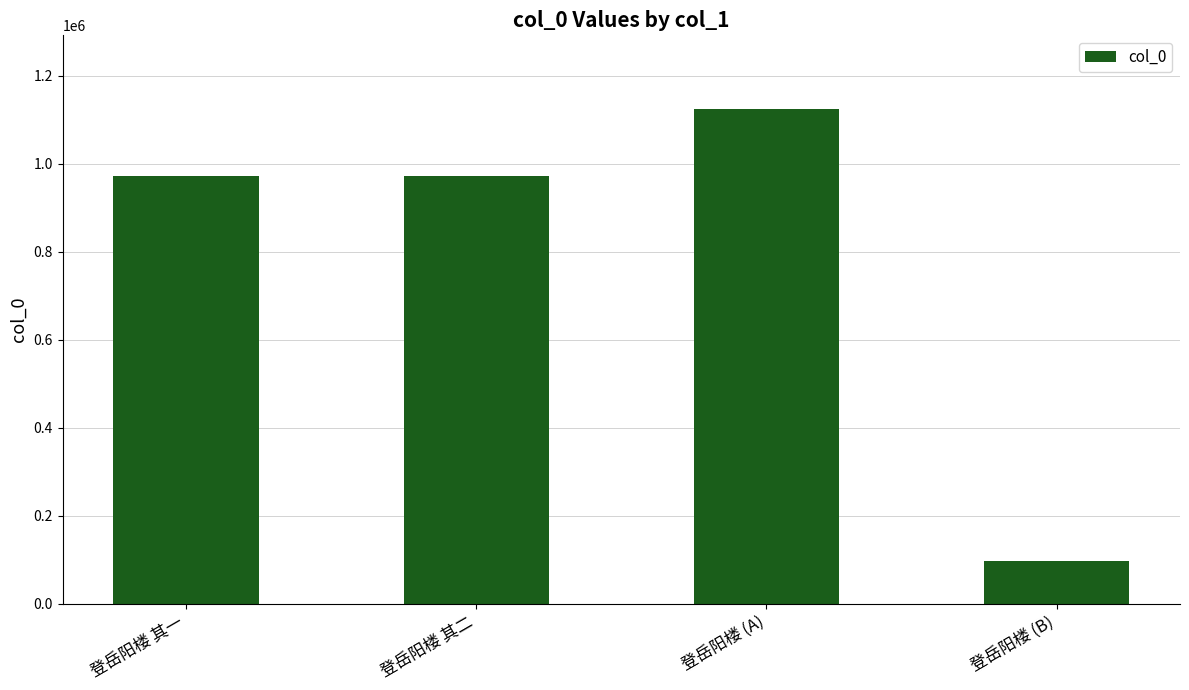

At which category does the chart reach its peak across all series?

登岳阳楼 (A)